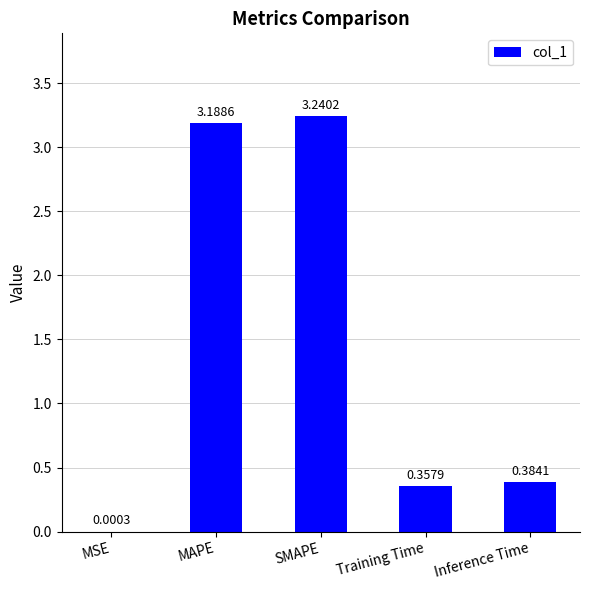

Where is the data nearest to the value 1?

Inference Time